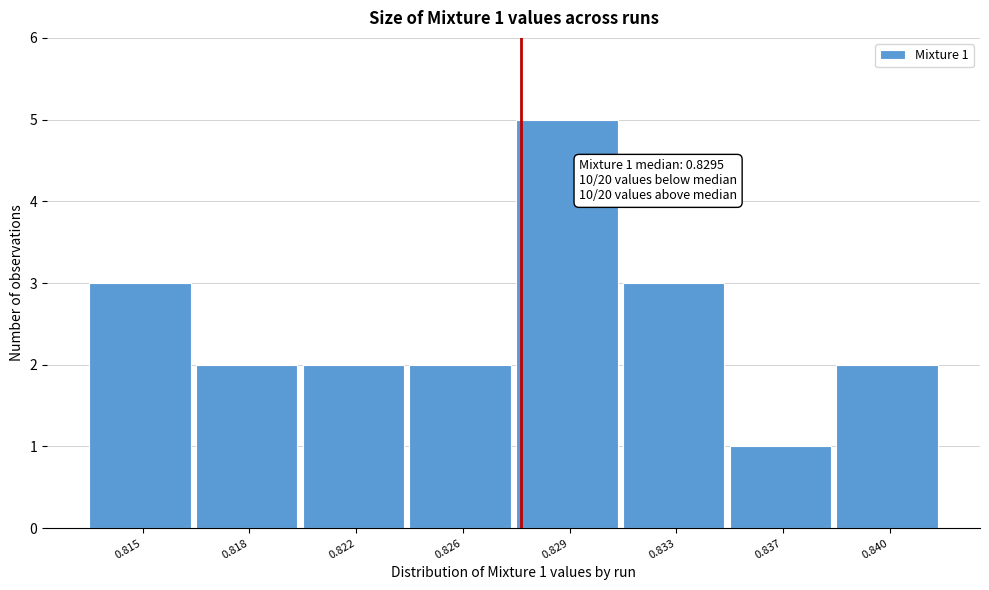

Reading left to right, what are all the values shown in this chart?

3	2	2	2	5	3	1	2